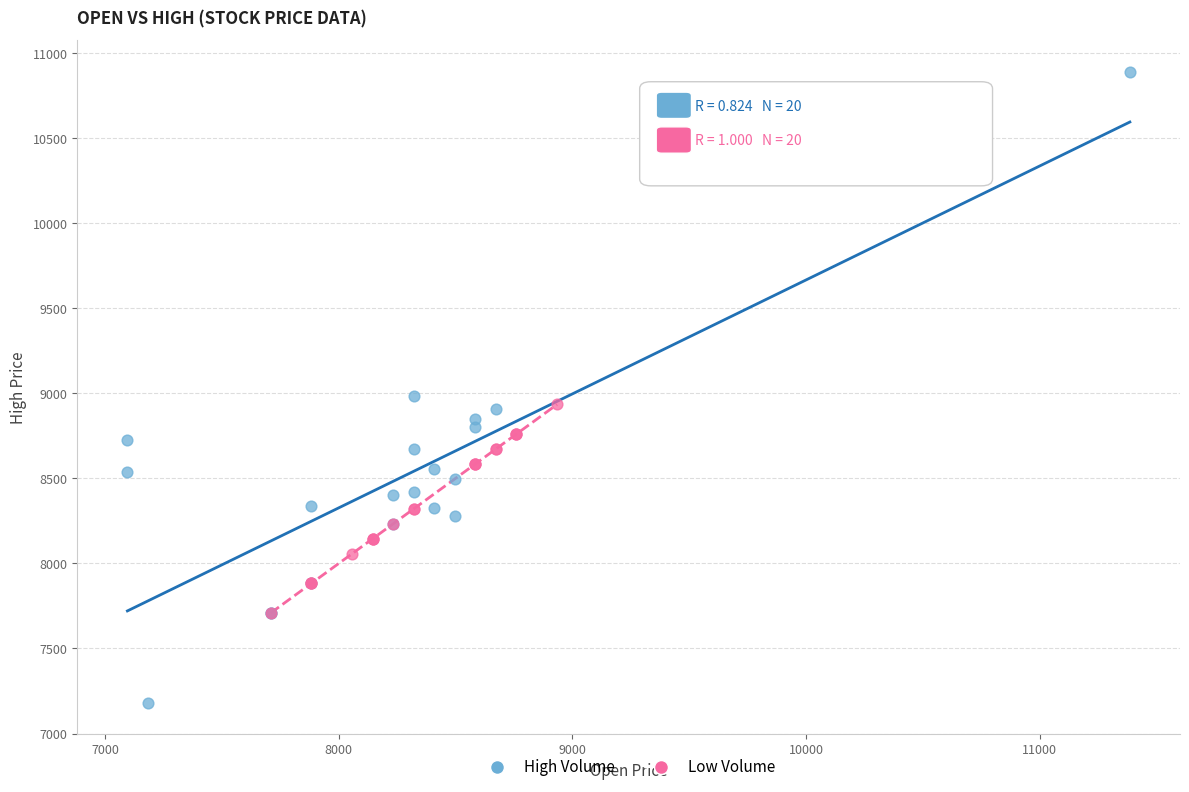

Which series reaches the minimum Y coordinate?

High Volume